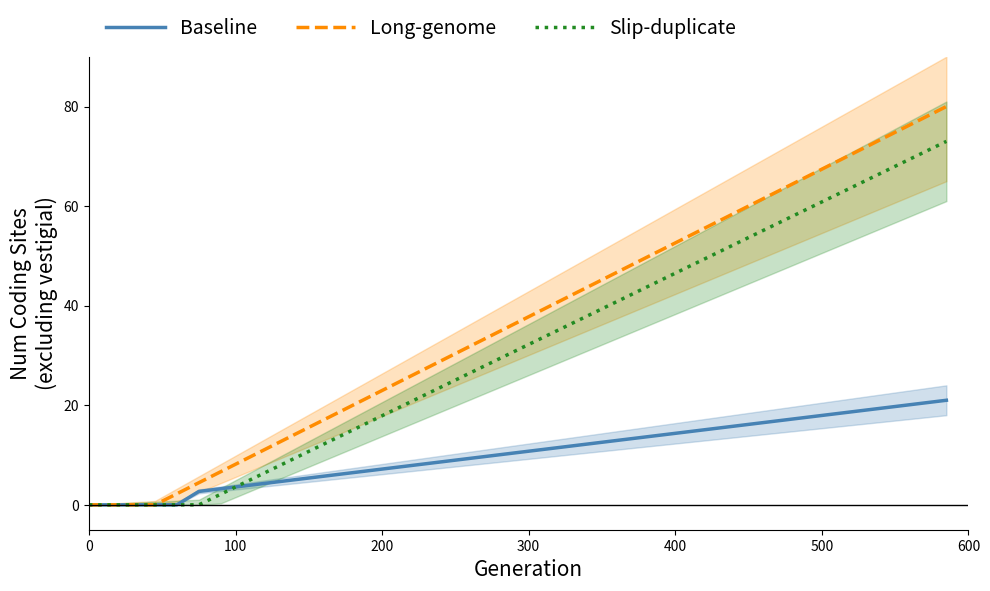

What is the value of the Long-genome point at the 18th from the left?

31.1